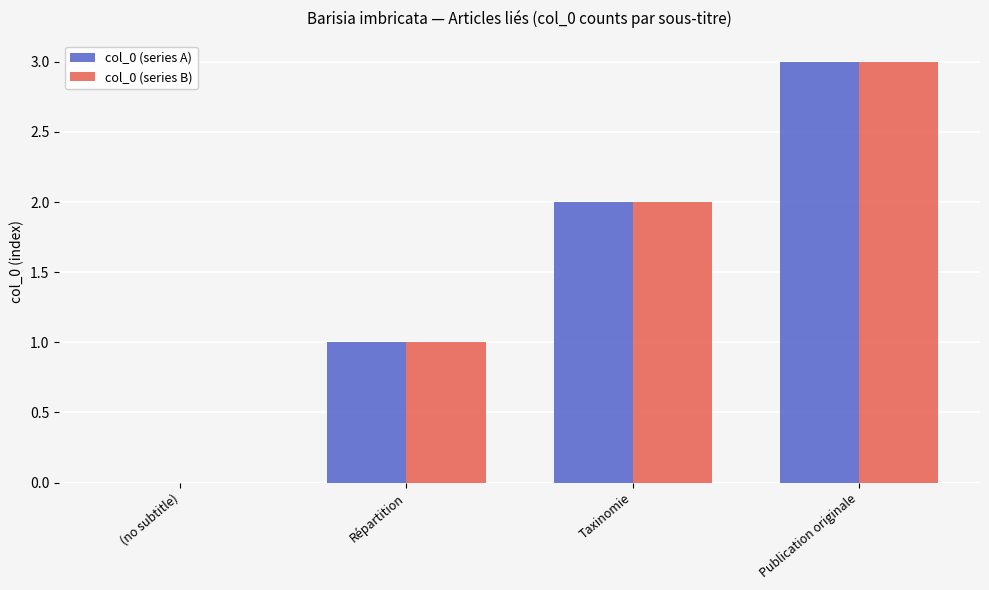

Reading left to right, list all the values displayed in this chart.

col_0 (series A): (no subtitle)=0	Répartition=1	Taxinomie=2	Publication originale=3
col_0 (series B): (no subtitle)=0	Répartition=1	Taxinomie=2	Publication originale=3